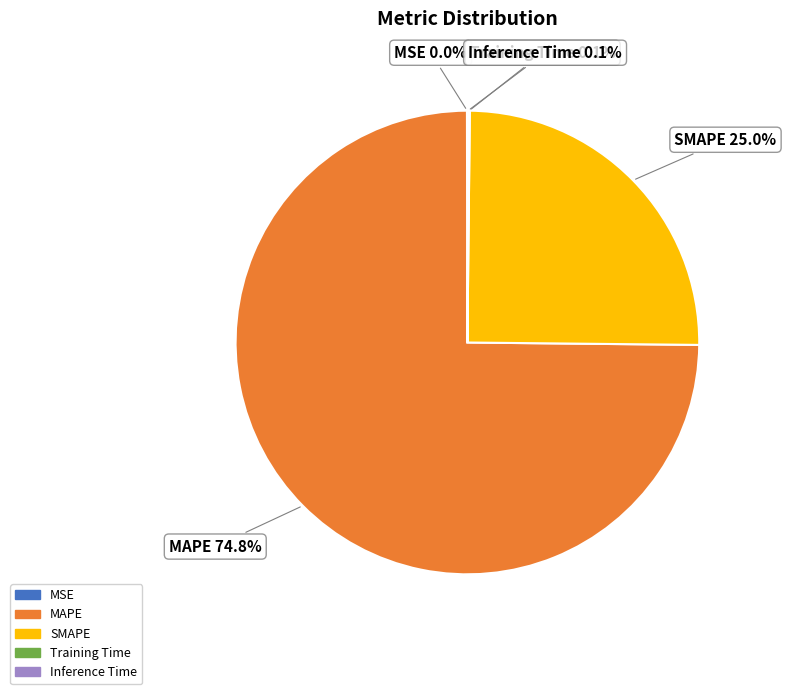

Which category has the biggest portion of the pie?

MAPE